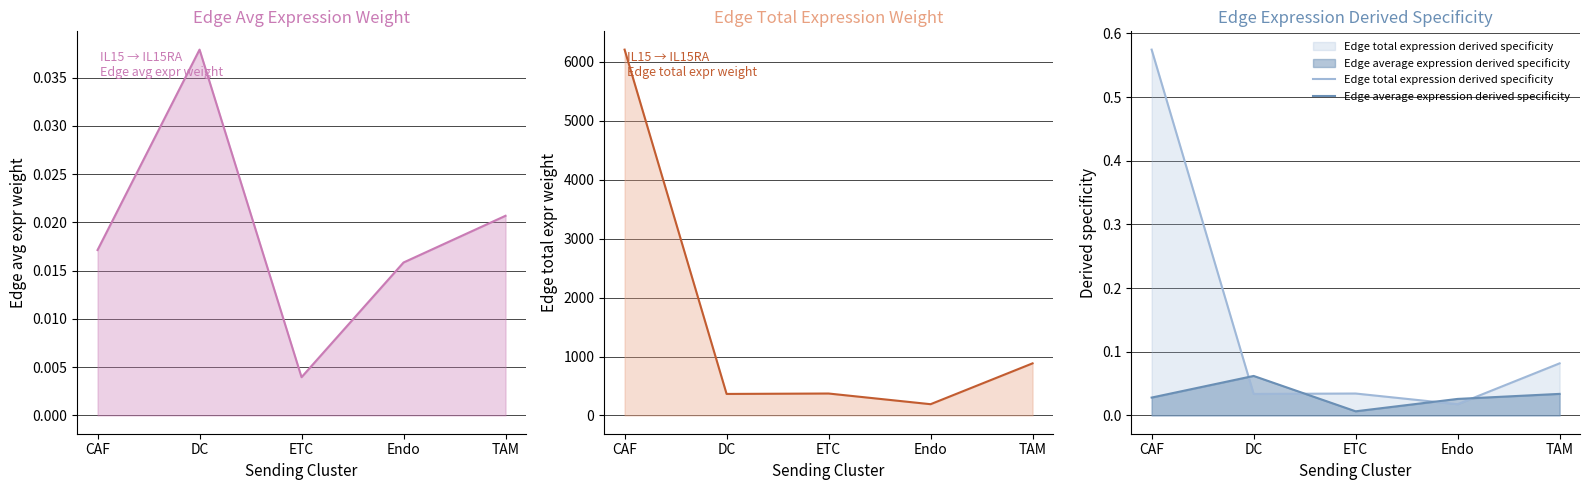

True or false: Edge total expression derived specificity and Edge total expression weight cross at least once.

False